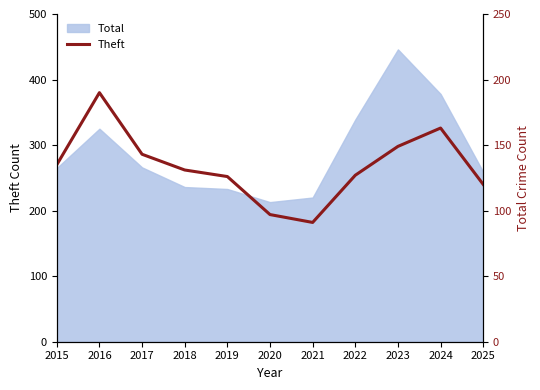

How many points are lower than both their immediate neighbors (excluding endpoints)?

1